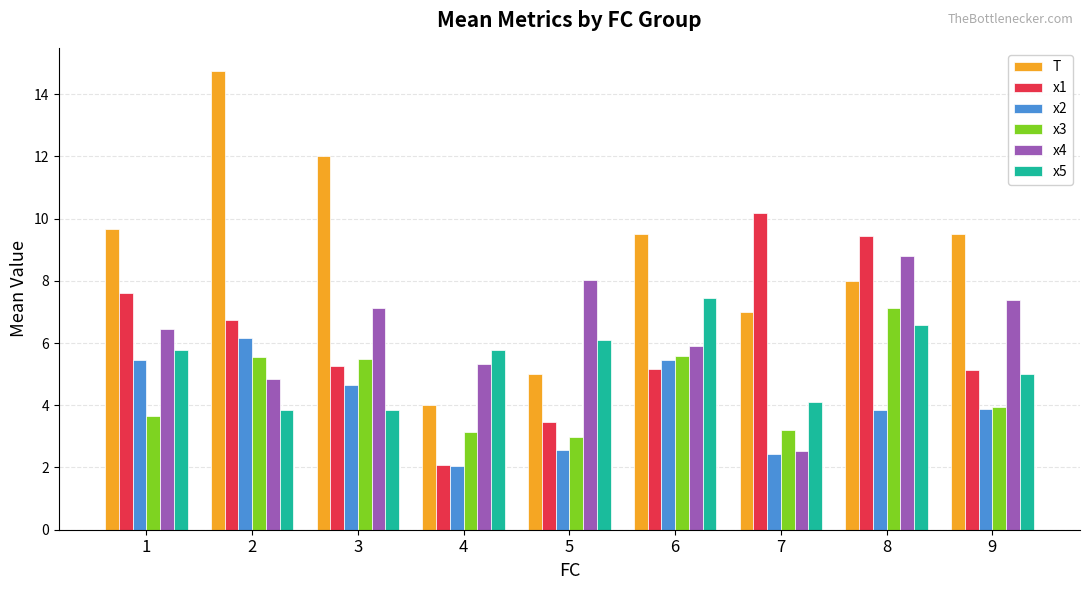

How many series are shown in this chart?

6